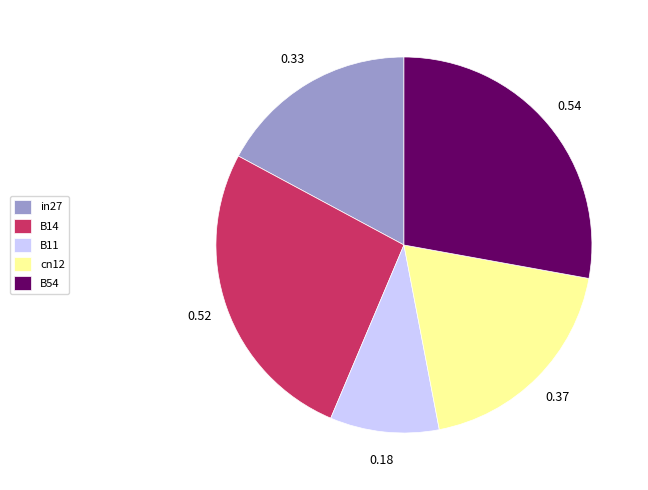

How many slices are in this pie chart?

5